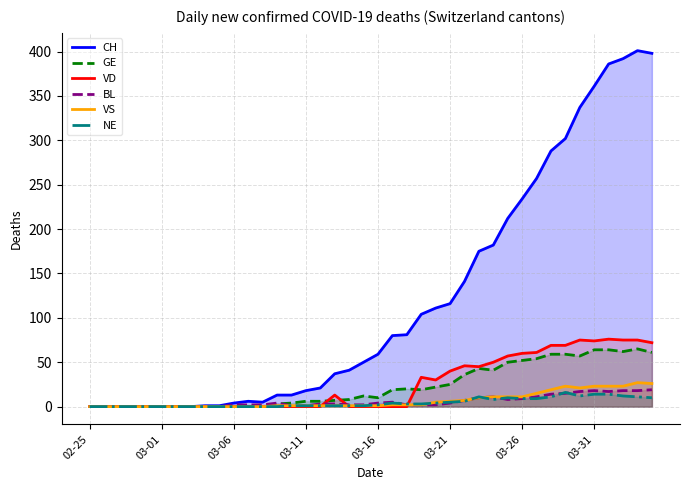

Which series changed the most between 03-06 and 03-31?

CH